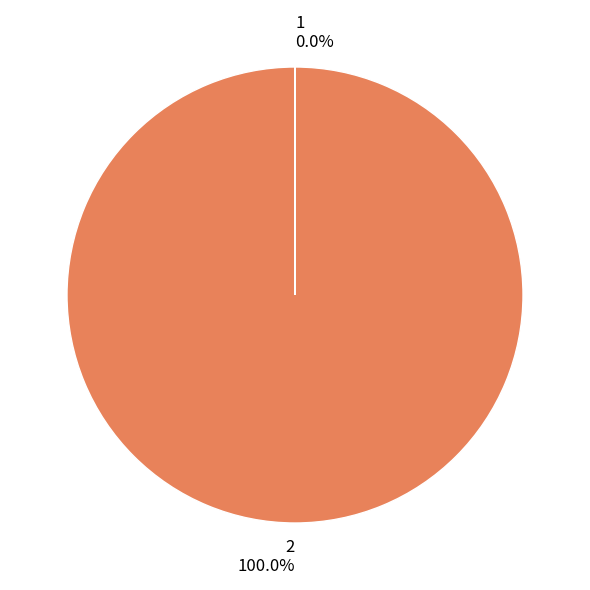

Which category accounts for the majority?

2